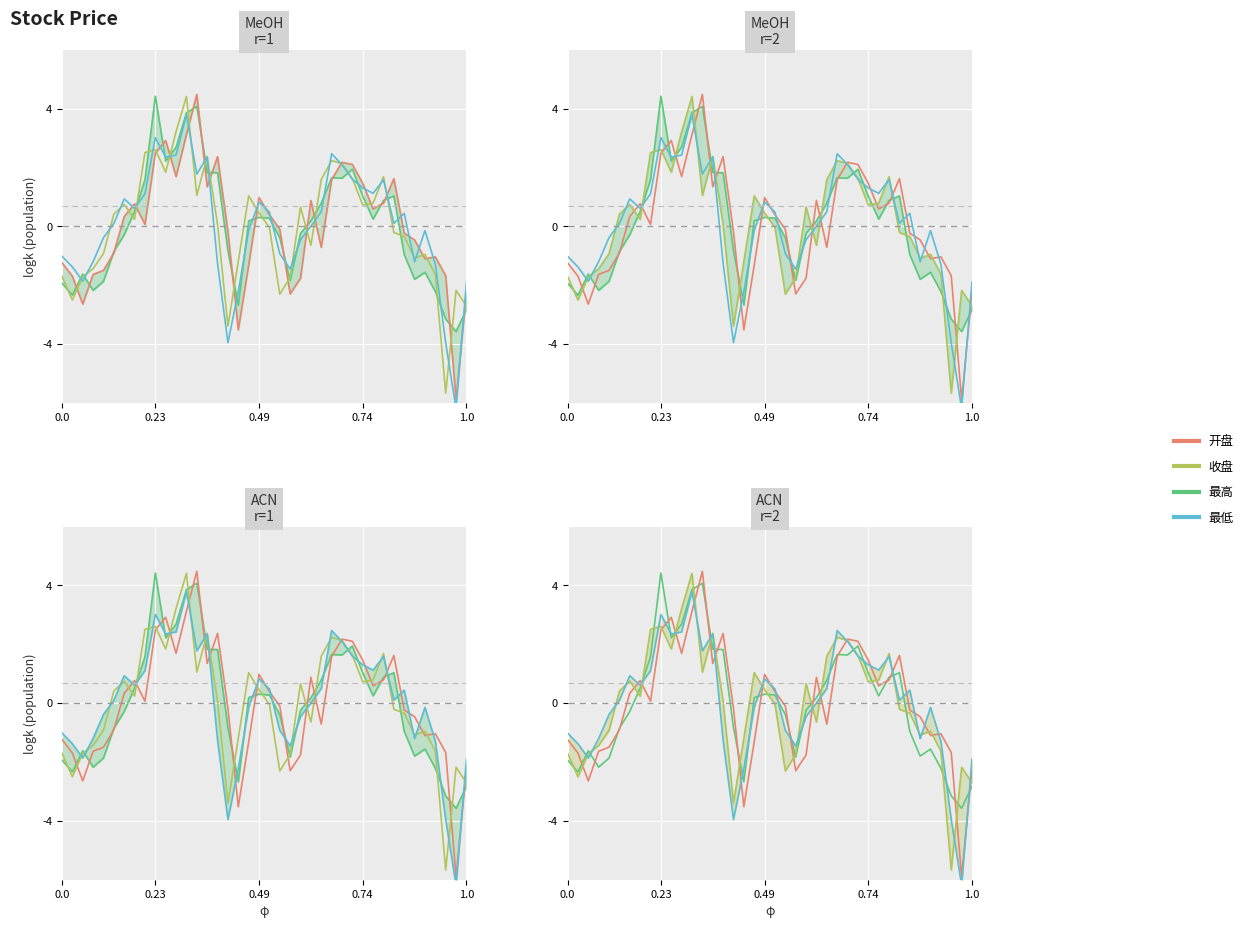

What is the label of the 15th point from the left?

14